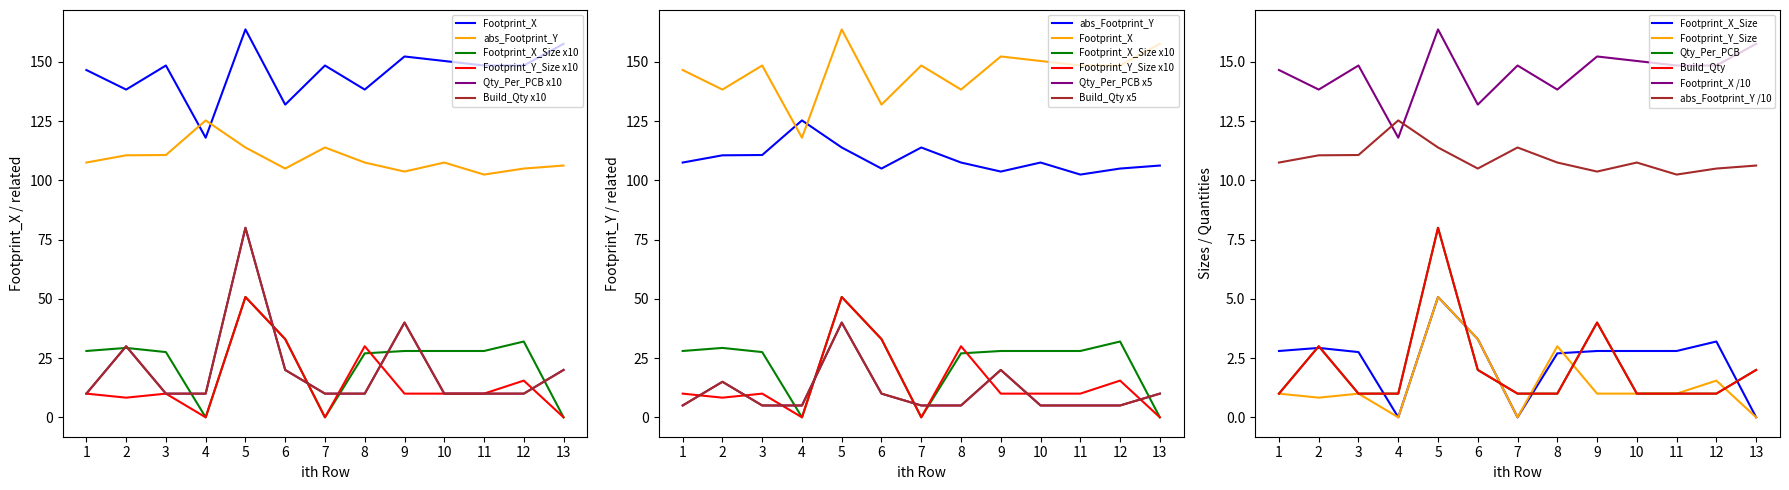

What is the value of the Qty_Per_PCB point at the 1st from the left?

10.0